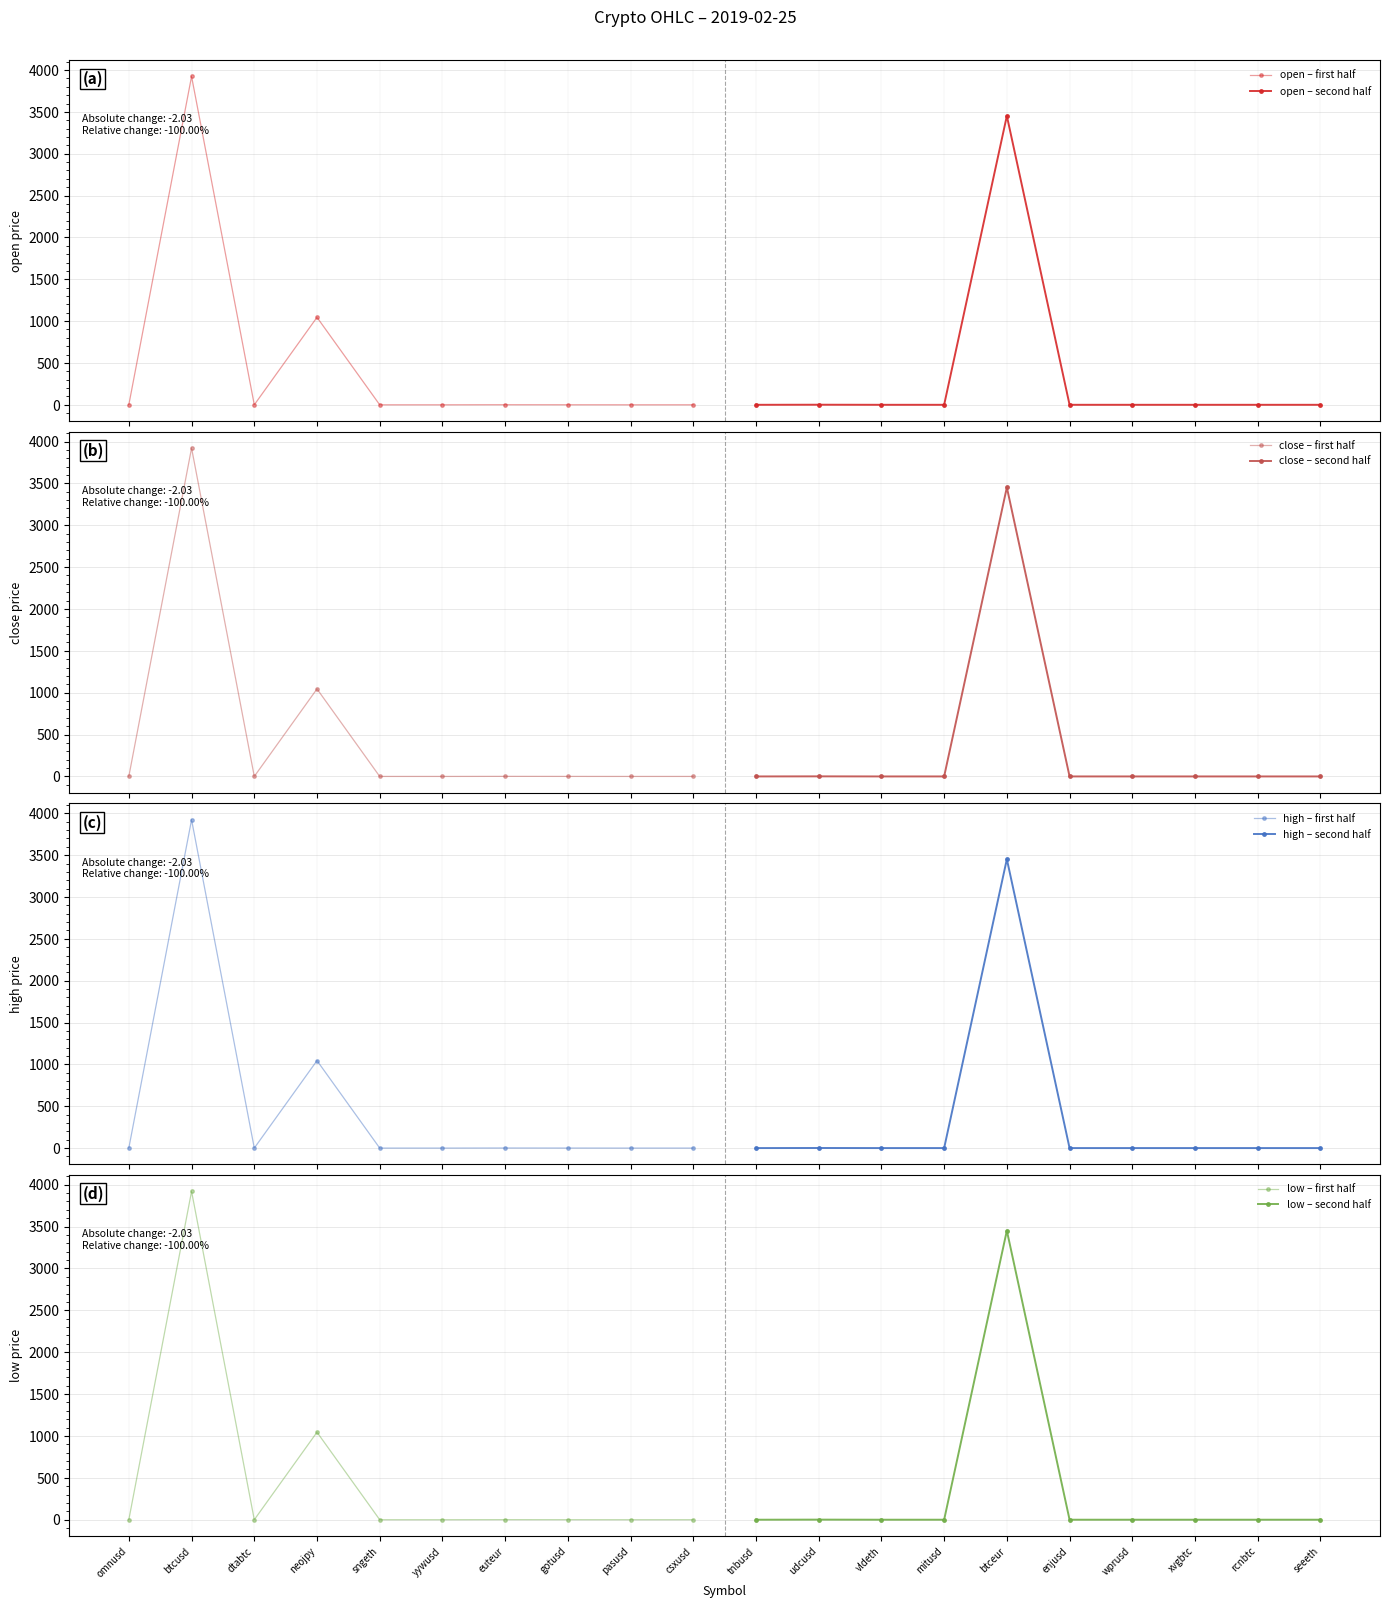

At which label is open closest to 1961?

neojpy